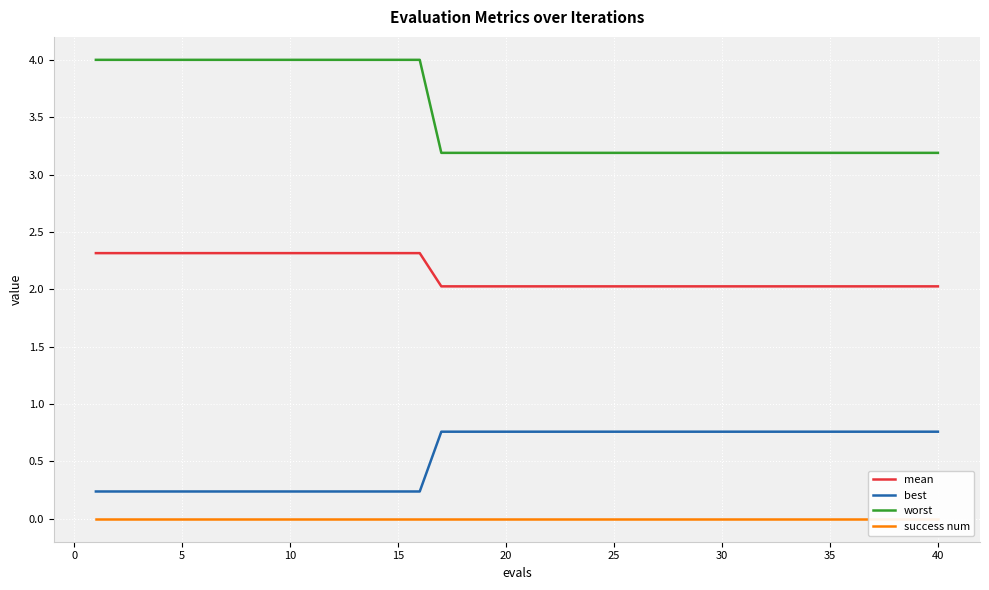

The value of worst at 30 is 3.2. True or false?

True